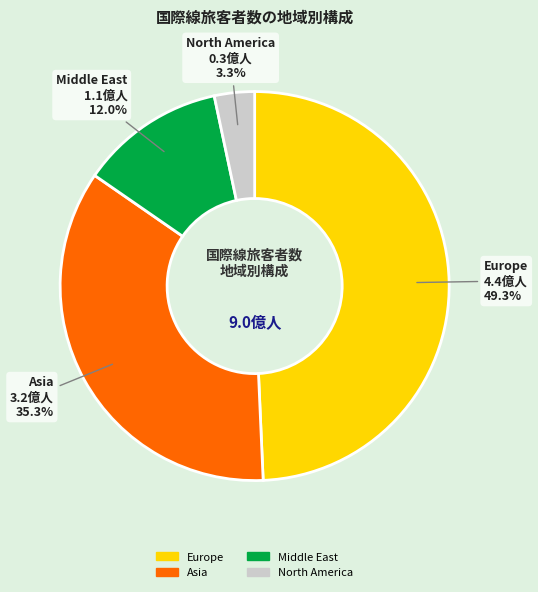

Is there a majority slice in this chart?

No